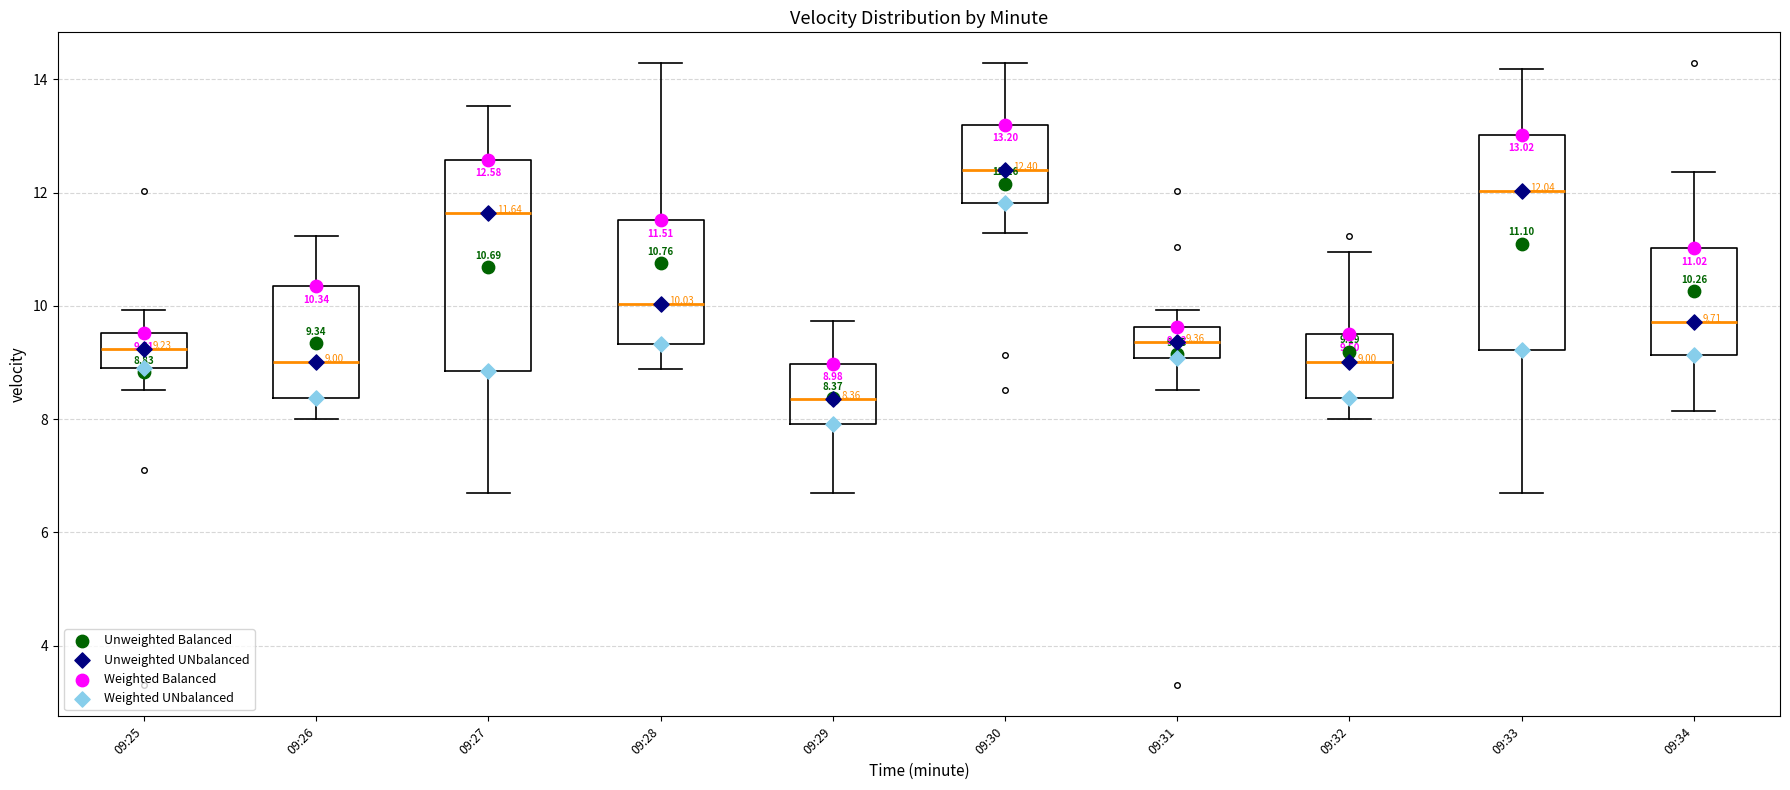

Which box's median line is the lowest?

09:29